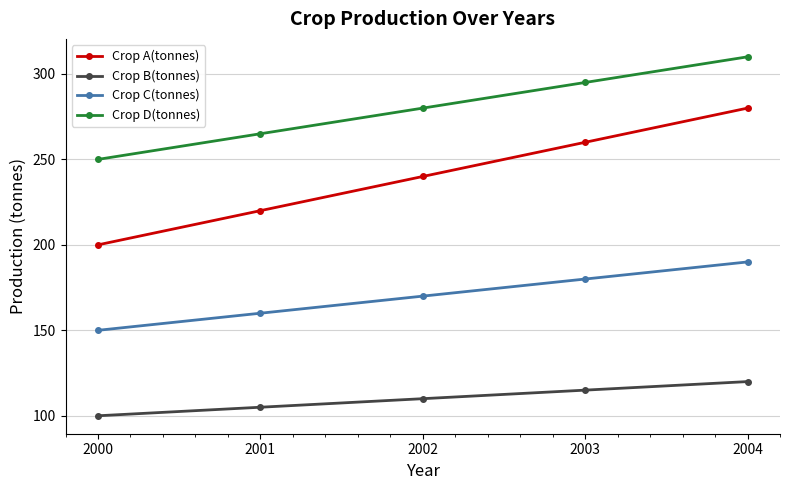

Rank the categories by Crop D(tonnes) value from lowest to highest.

2000, 2001, 2002, 2003, 2004